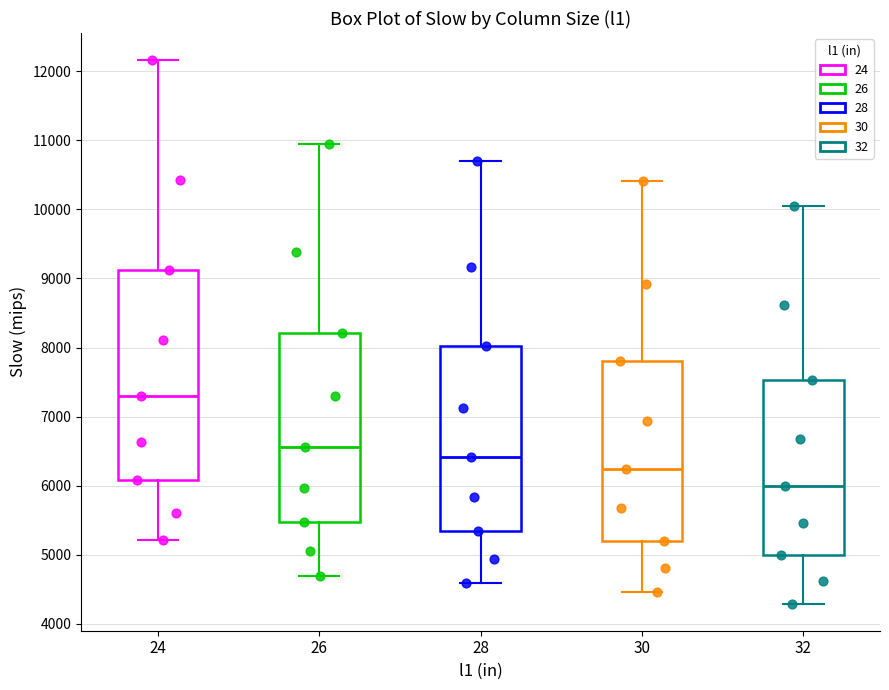

Reading left to right, read every box against the y-axis: the position of its median line, the range the box covers, and the ends of its whiskers. The values are not printed on the chart, so give them approximately, as read against the axis.

24: median 7300, box 6100 to 9100, whiskers 5200 to 12200
26: median 6600, box 5500 to 8200, whiskers 4700 to 10900
28: median 6400, box 5300 to 8000, whiskers 4600 to 10700
30: median 6200, box 5200 to 7800, whiskers 4500 to 10400
32: median 6000, box 5000 to 7500, whiskers 4300 to 10000